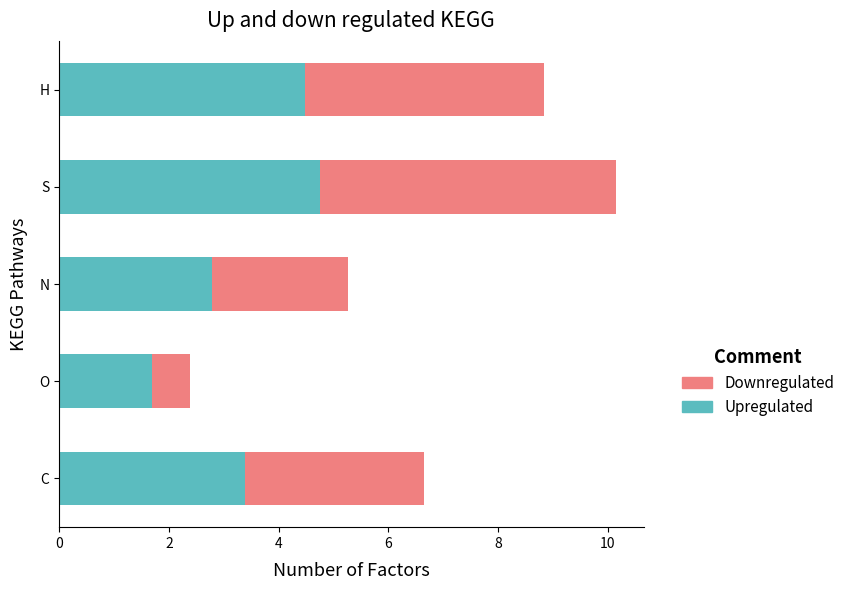

What is the total value across all series at N?

5.3